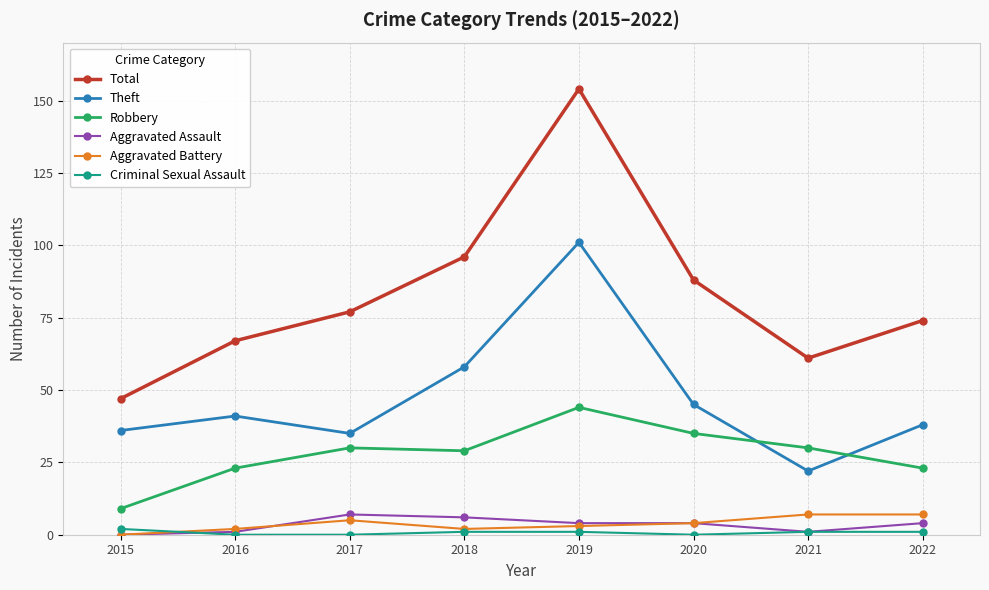

The Total series shows 88 at 2020. True or false?

True